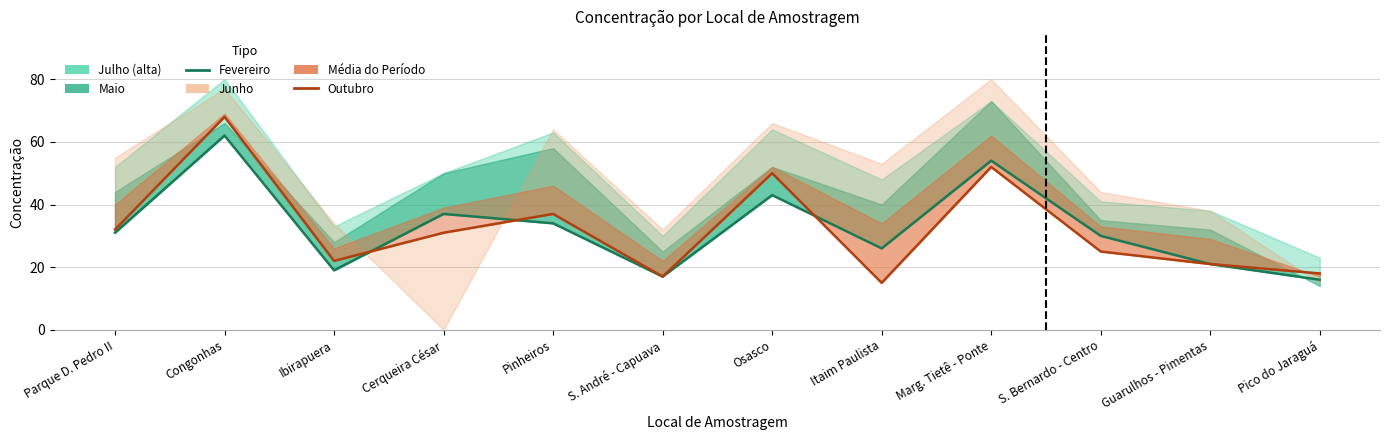

How many intersections are there between Outubro and Fevereiro?

3